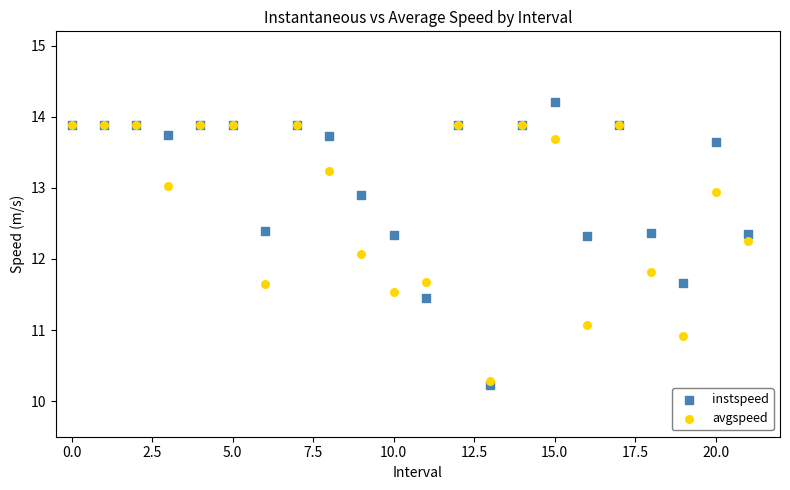

In the avgspeed series, what Y value is closest to 12?

12.1